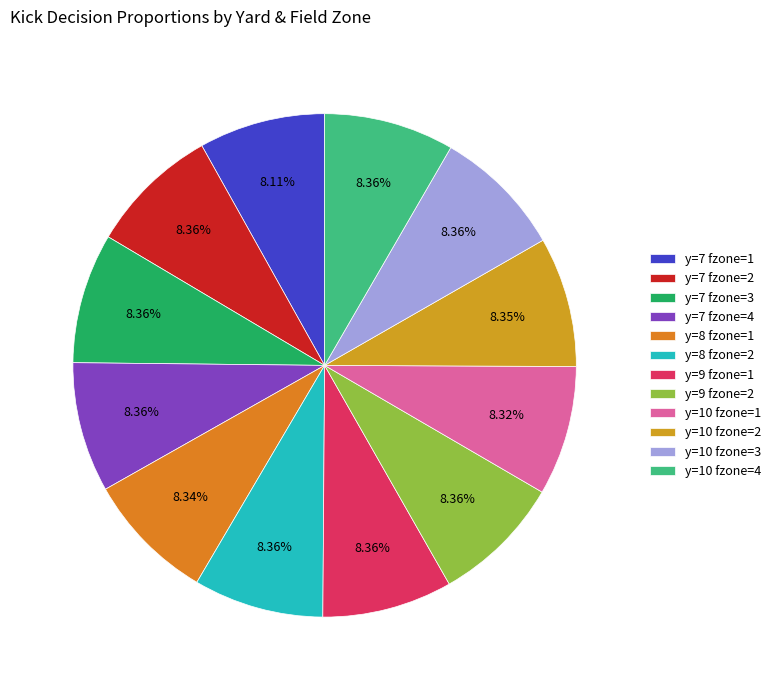

To the nearest percent, what portion does y=10 fzone=4 represent?

8%